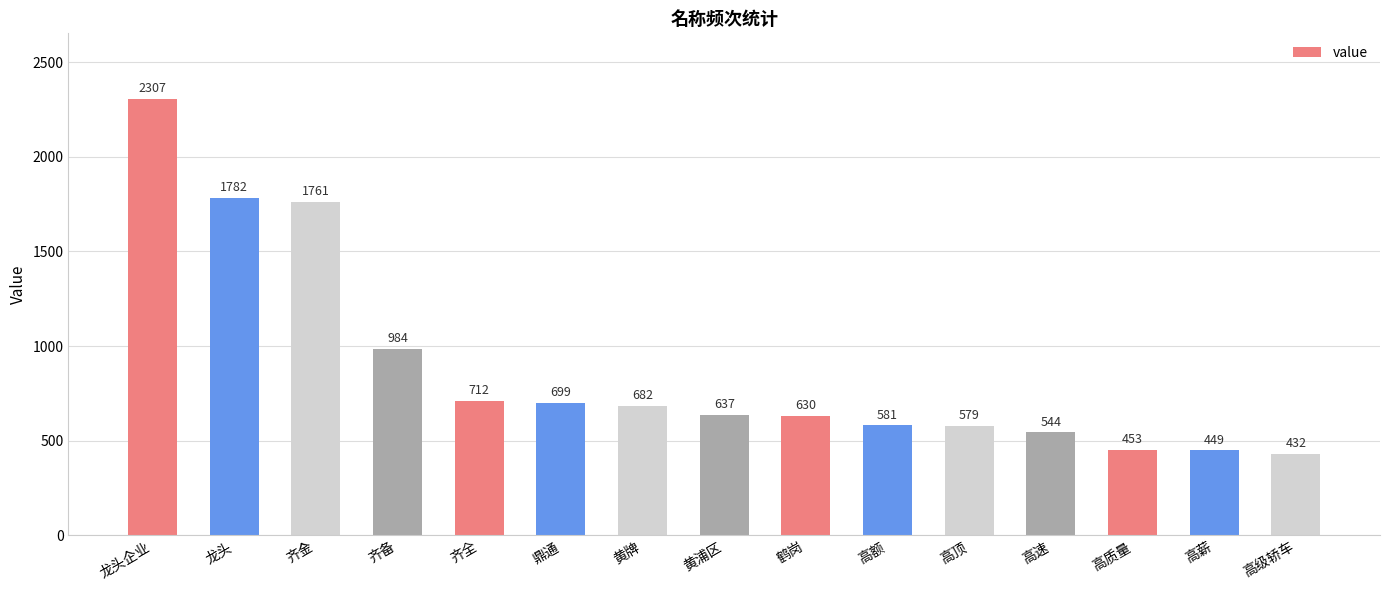

Rank the categories by value from lowest to highest.

高级轿车, 高薪, 高质量, 高速, 高顶, 高额, 鹤岗, 黄浦区, 黄牌, 鼎通, 齐全, 齐备, 齐金, 龙头, 龙头企业